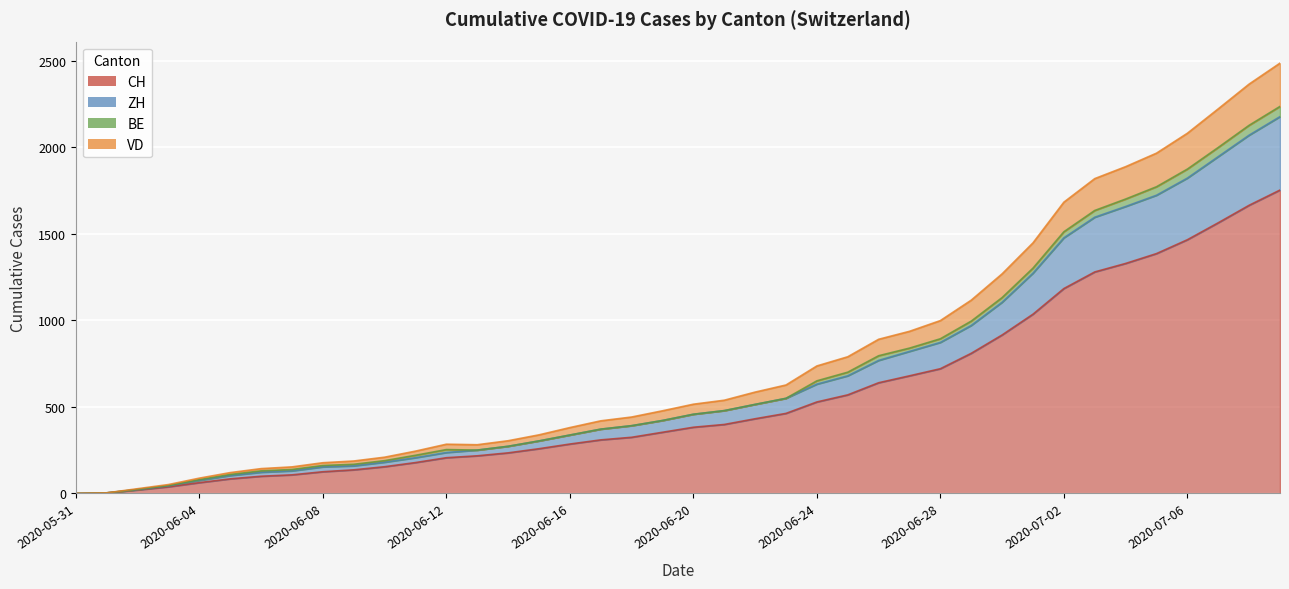

Where is ZH nearest to the value 1117?

2020-06-30